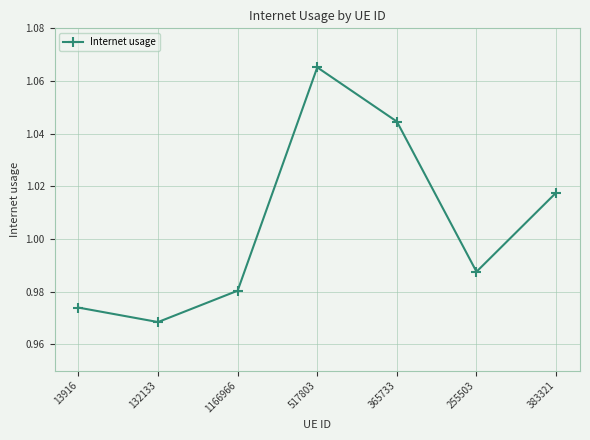

Does the chart display data point markers on the line(s)?

Yes